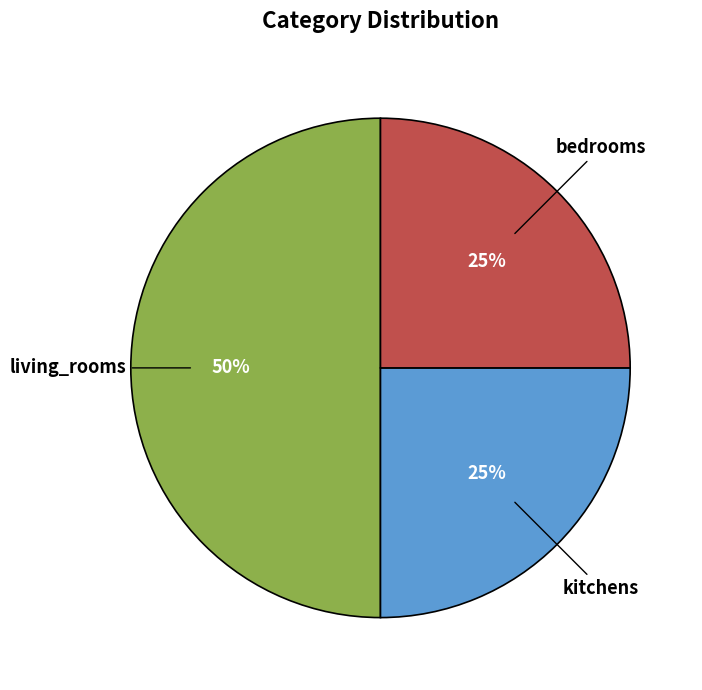

To the nearest percent, what is the average slice percentage?

33%